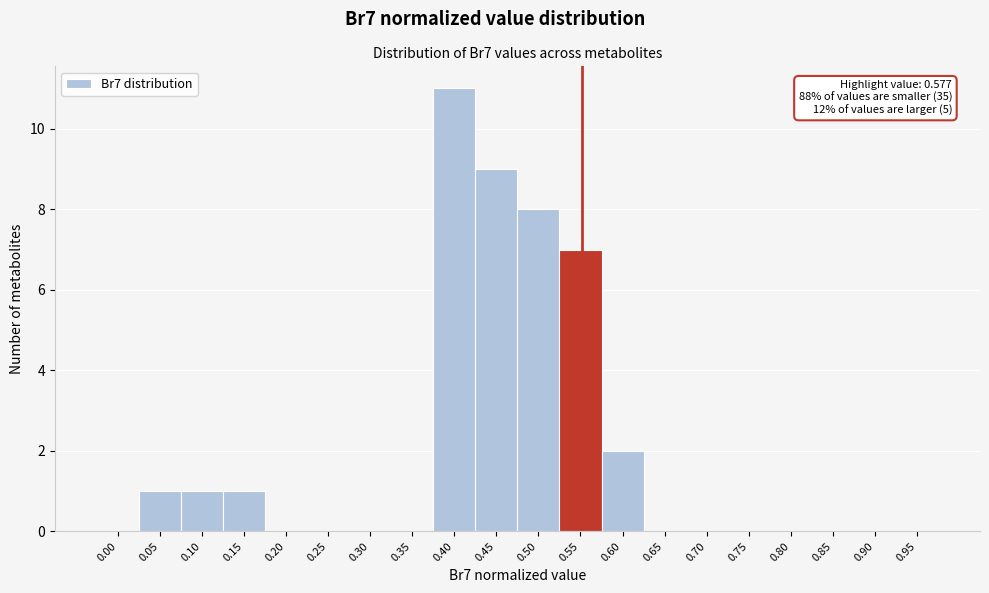

Reading right to left, transcribe all the data shown in this chart.

0.95=0	0.90=0	0.85=0	0.80=0	0.75=0	0.70=0	0.65=0	0.60=2	0.55=7	0.50=8	0.45=9	0.40=11	0.35=0	0.30=0	0.25=0	0.20=0	0.15=1	0.10=1	0.05=1	0.00=0